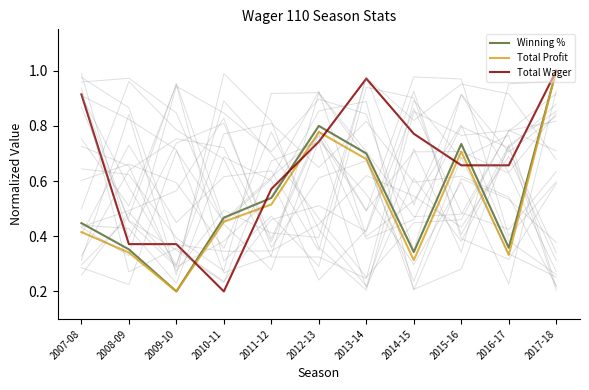

Which has a higher value, 2017-18 or 2013-14?

2017-18